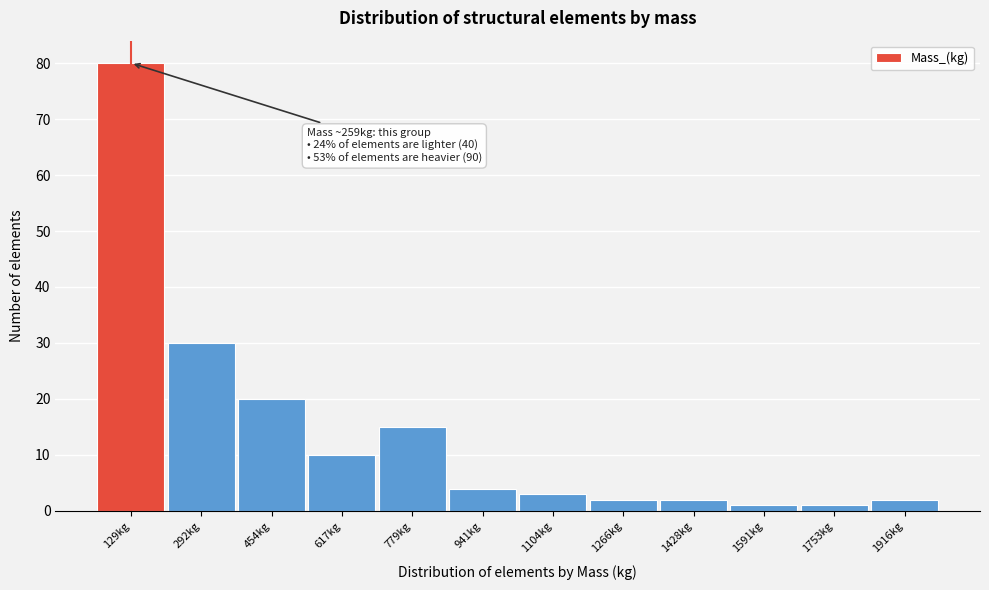

Reading left to right, transcribe all the data shown in this chart.

80	30	20	10	15	4	3	2	2	1	1	2